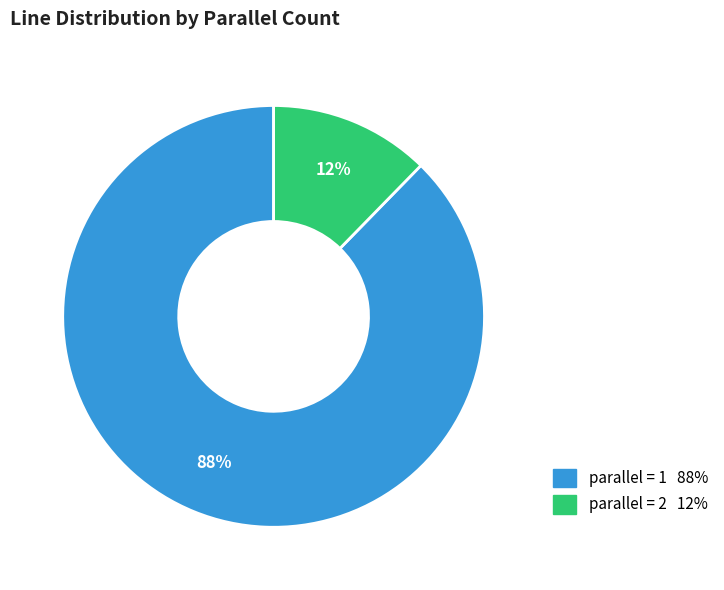

To the nearest percent, what is the average slice percentage?

50%